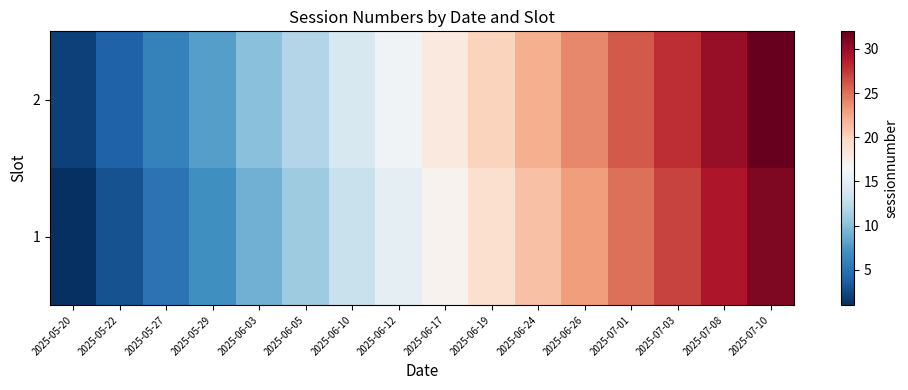

Reading right to left, extract all data points from this chart.

1: 2025-07-10=31	2025-07-08=29	2025-07-03=27	2025-07-01=25	2025-06-26=23	2025-06-24=21	2025-06-19=19	2025-06-17=17	2025-06-12=15	2025-06-10=13	2025-06-05=11	2025-06-03=9	2025-05-29=7	2025-05-27=5	2025-05-22=3	2025-05-20=1
2: 2025-07-10=32	2025-07-08=30	2025-07-03=28	2025-07-01=26	2025-06-26=24	2025-06-24=22	2025-06-19=20	2025-06-17=18	2025-06-12=16	2025-06-10=14	2025-06-05=12	2025-06-03=10	2025-05-29=8	2025-05-27=6	2025-05-22=4	2025-05-20=2